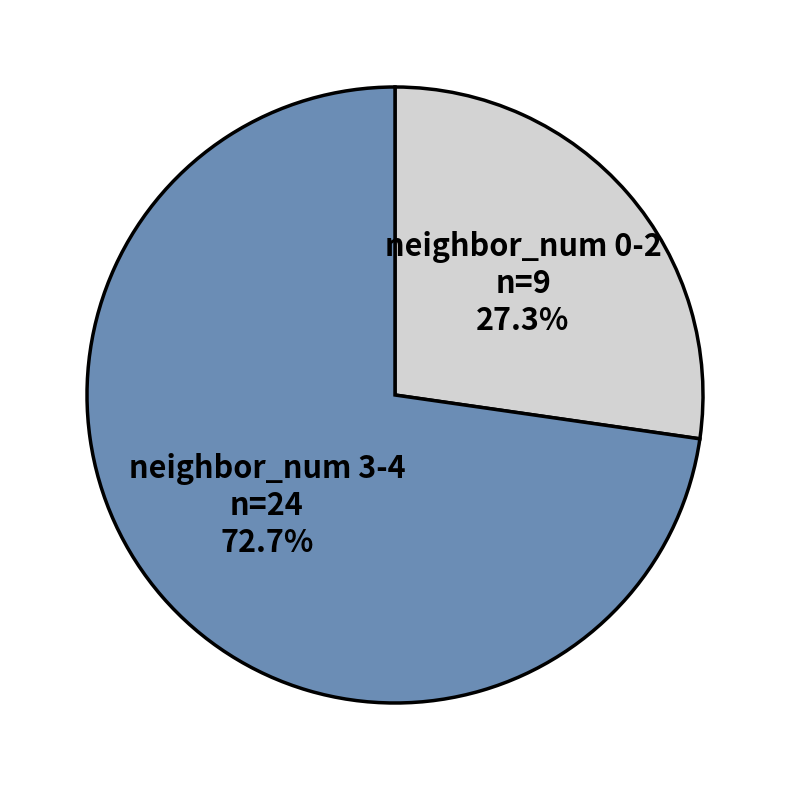

Rank the categories by value from lowest to highest.

neighbor_num 0-2, neighbor_num 3-4